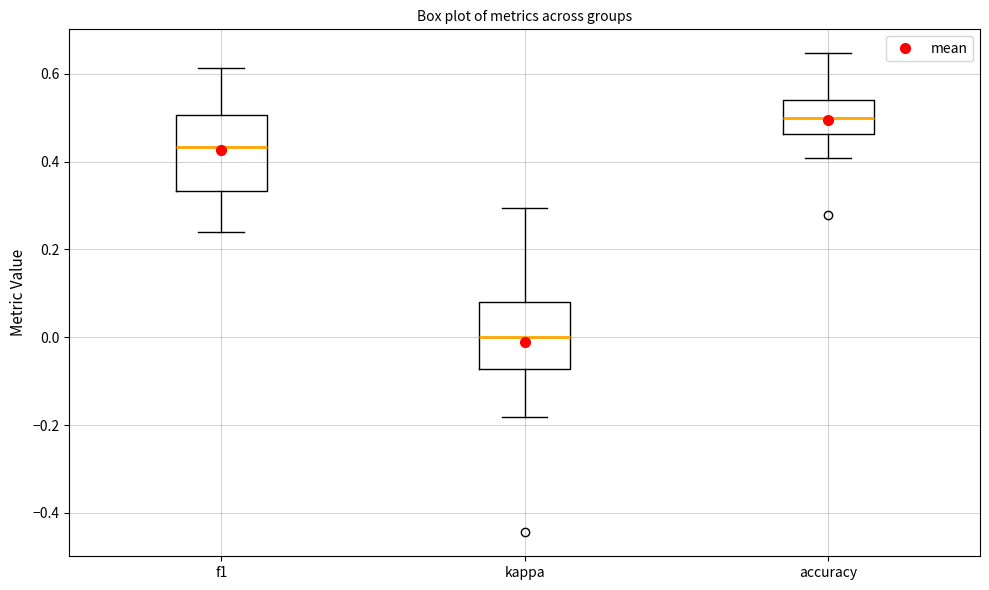

Where is the upper edge of the box for accuracy on the y-axis? The values are not printed on the chart, so give them approximately, as read against the axis.

0.54